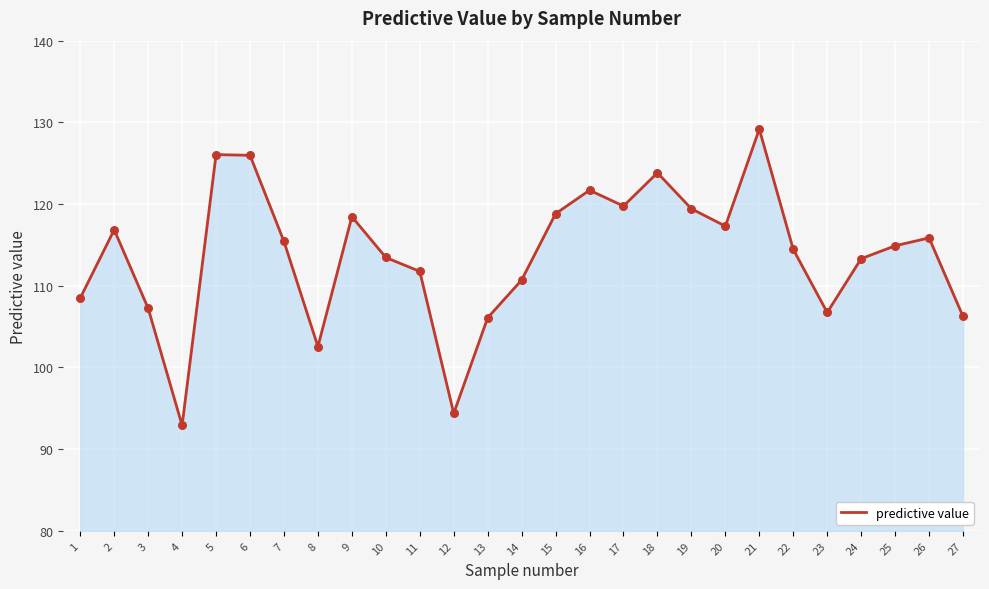

What is the change in value from 8 to 22?

+11.9